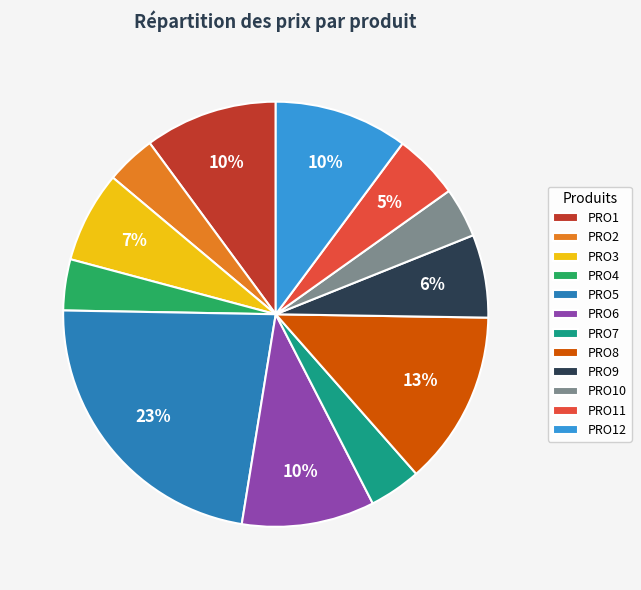

Do PRO3 and PRO10 together represent more than half of the pie?

No